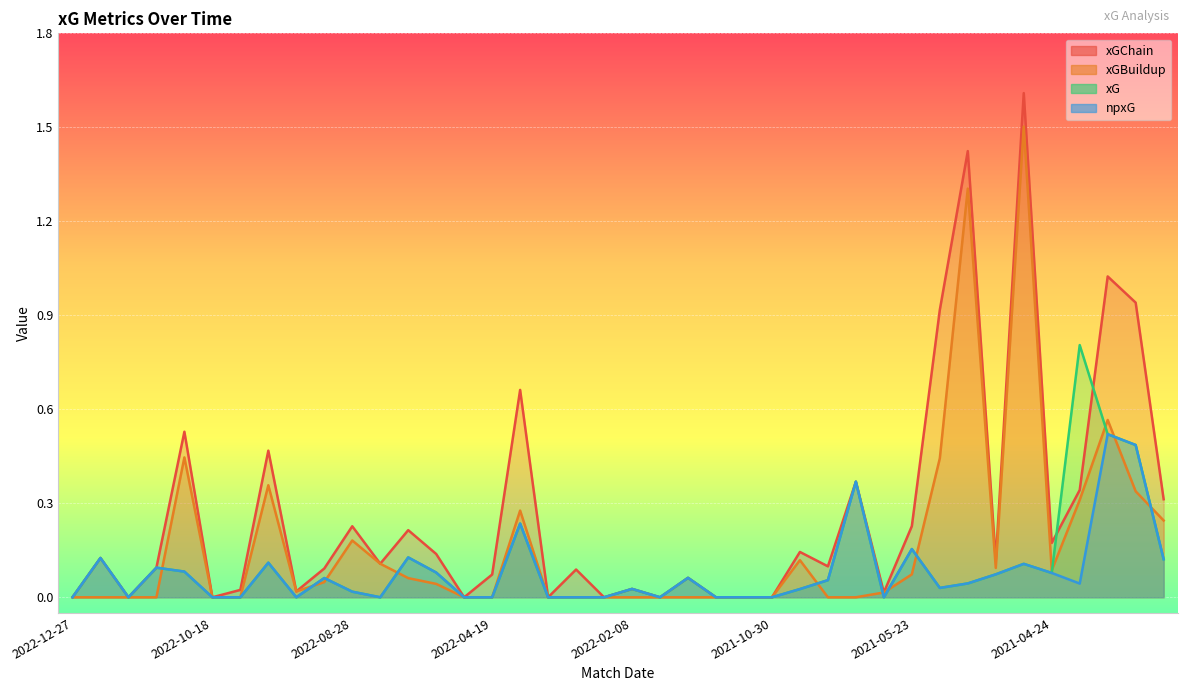

In xG, how many points are higher than both neighbors (excluding endpoints)?

12